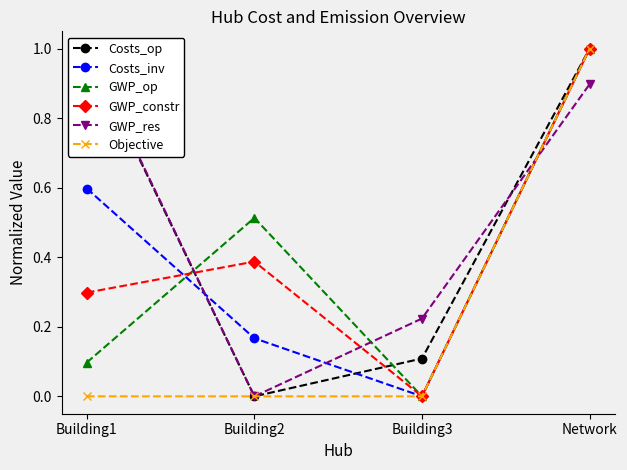

Count the number of categories in the chart.

4